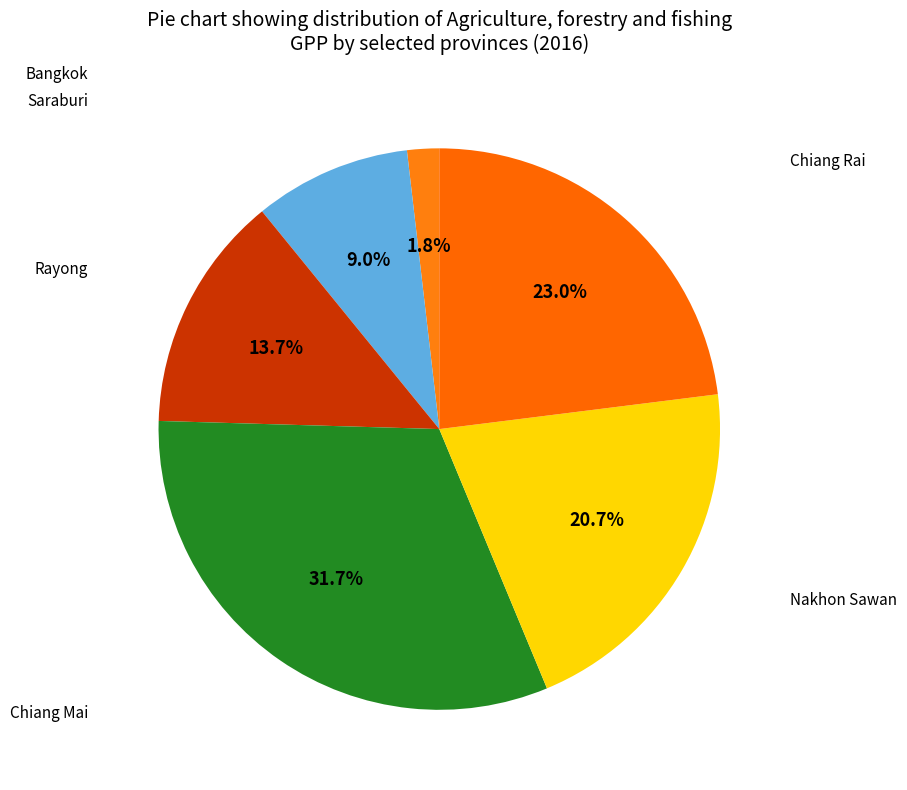

To the nearest percent, what is the difference between the largest and smallest slice percentages?

30%